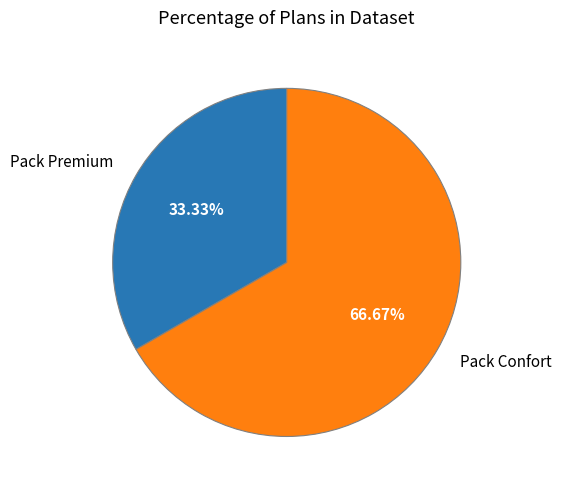

Is it true that Pack Confort is 59% of the pie?

False